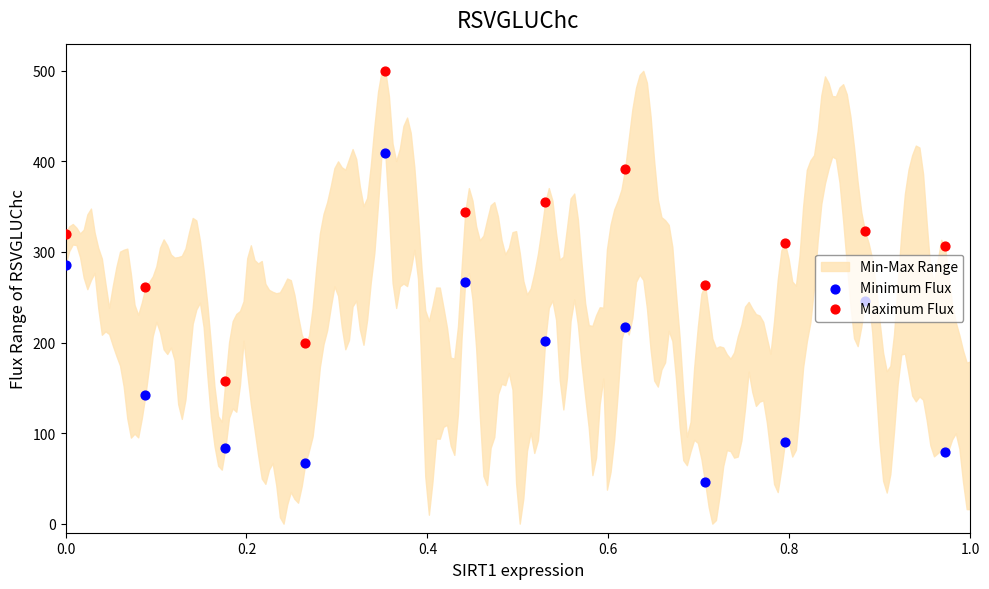

What is the total value across all series at 0.0?

605.7